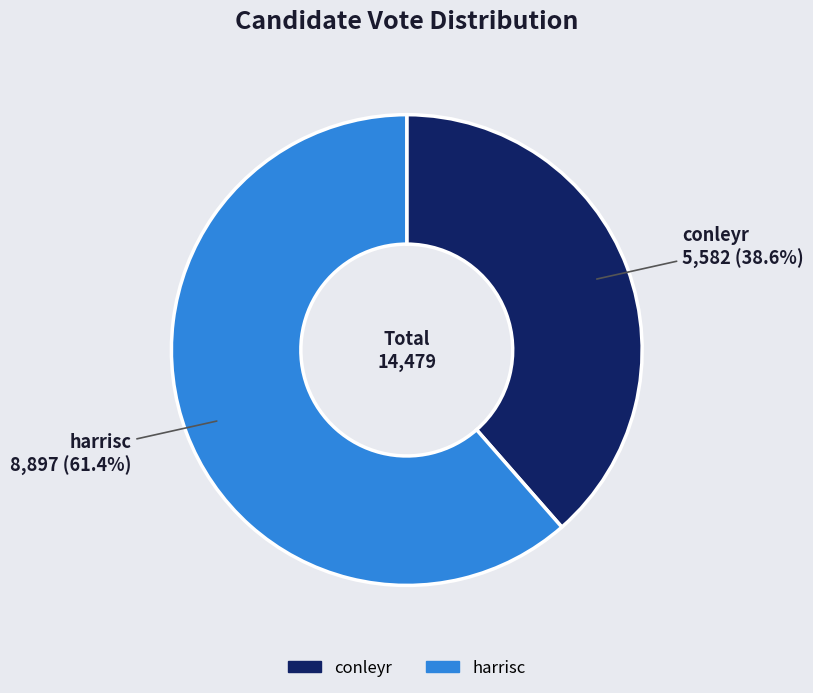

Rank the categories by value from lowest to highest.

conleyr, harrisc